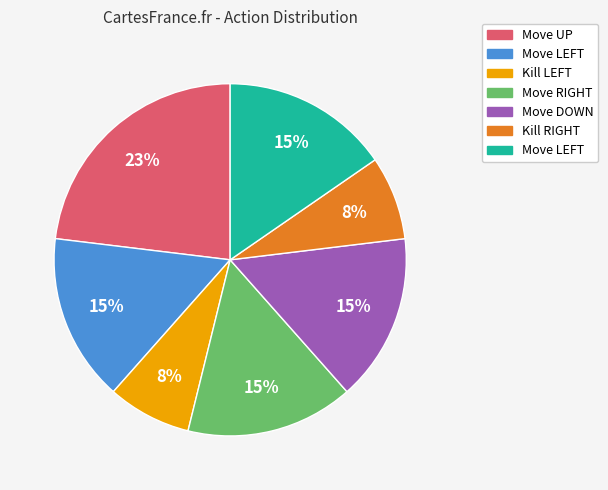

Count the number of slices in the pie.

7